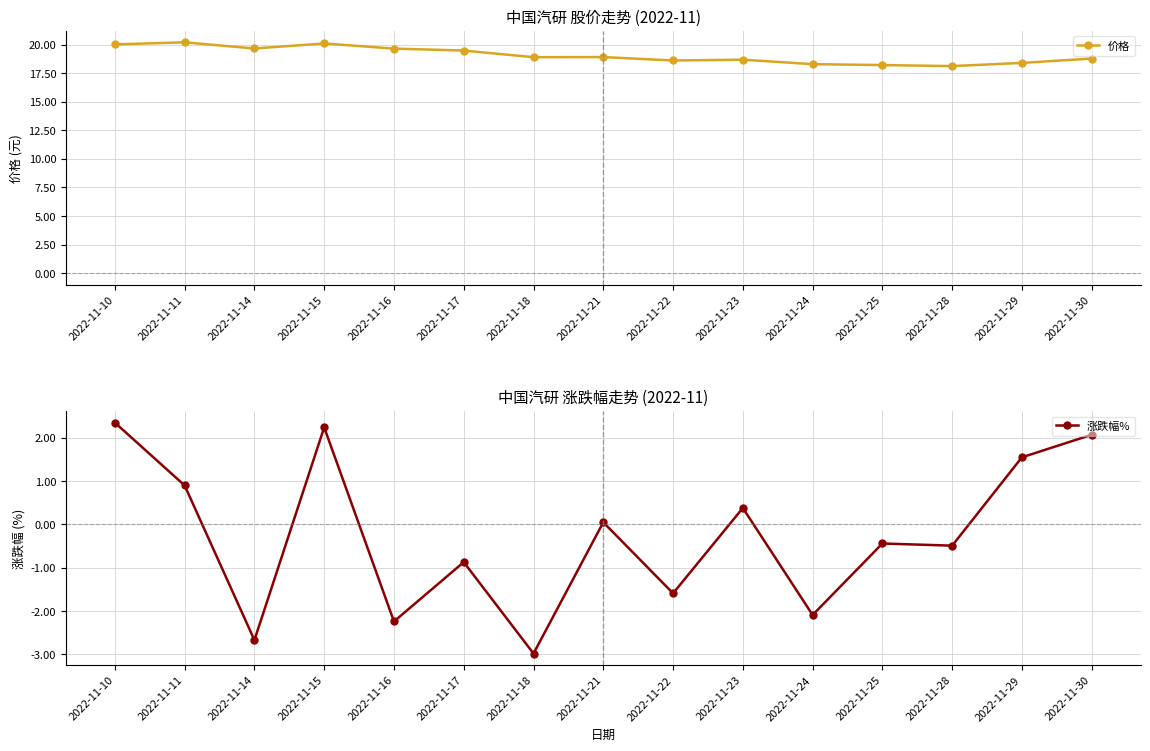

List the labels in order of 涨跌幅% value, smallest first.

2022-11-18, 2022-11-14, 2022-11-16, 2022-11-24, 2022-11-22, 2022-11-17, 2022-11-28, 2022-11-25, 2022-11-21, 2022-11-23, 2022-11-11, 2022-11-29, 2022-11-30, 2022-11-15, 2022-11-10